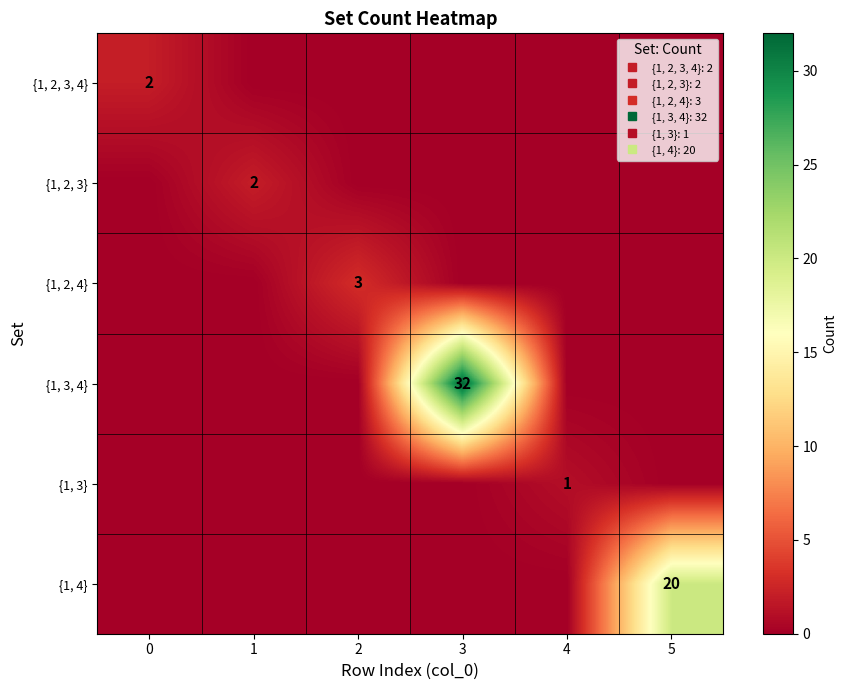

The value of {1, 4} at 4 is 14. True or false?

False